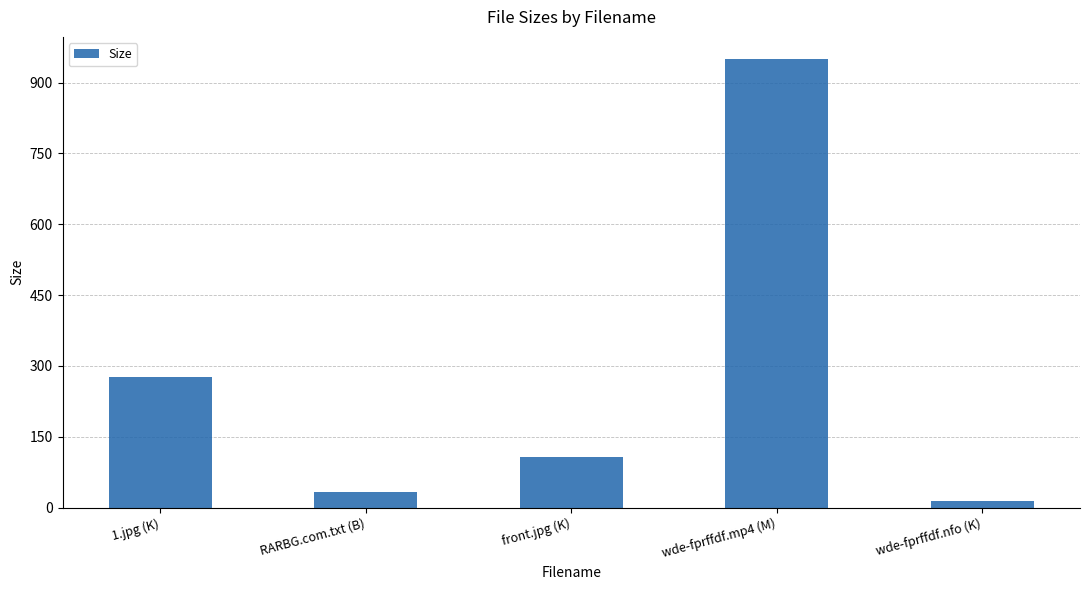

Reading left to right, list all the values displayed in this chart.

1.jpg (K)=277.4	RARBG.com.txt (B)=34.0	front.jpg (K)=108.1	wde-fprffdf.mp4 (M)=949.4	wde-fprffdf.nfo (K)=15.1